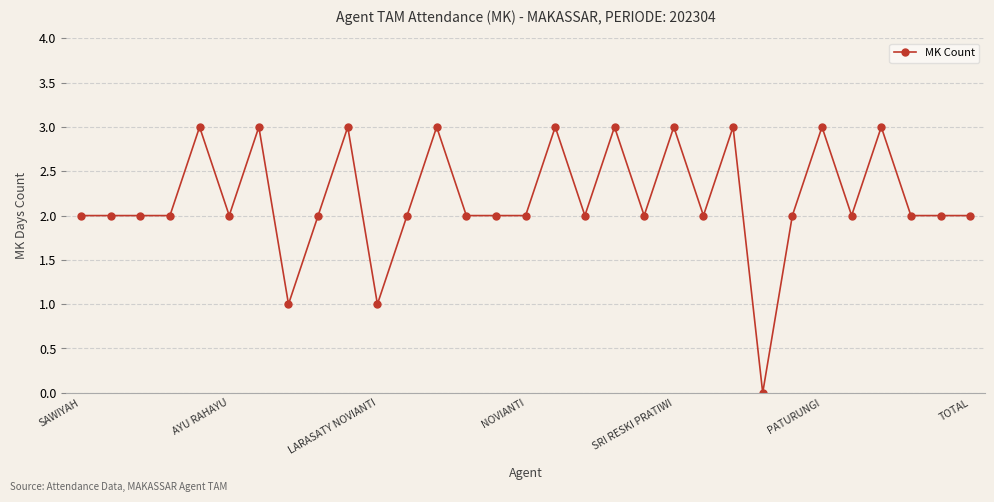

What is the difference between the second highest and minimum values?

3